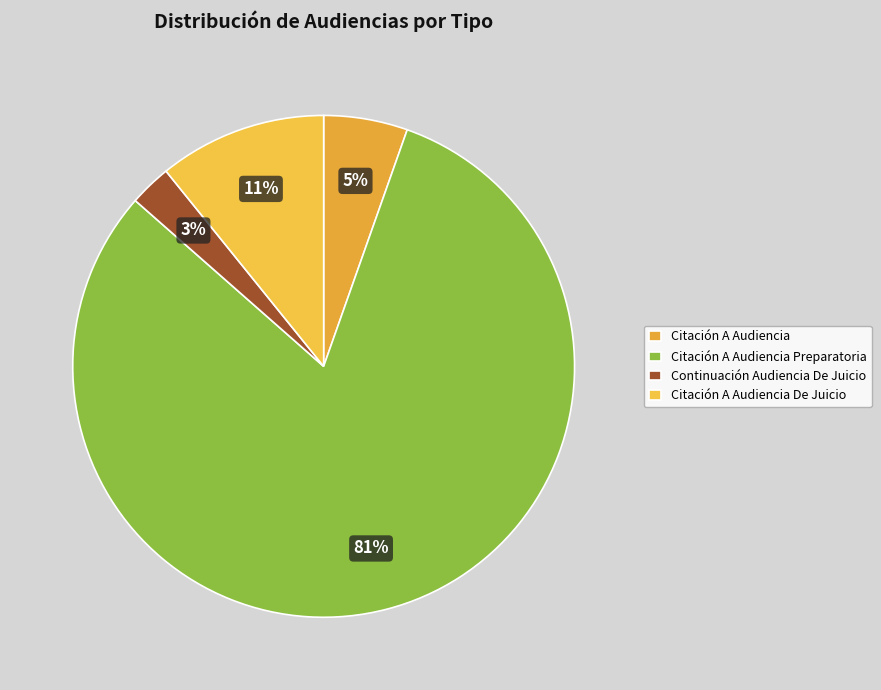

What percentage is the Citación A Audiencia De Juicio slice, to the nearest percent?

11%